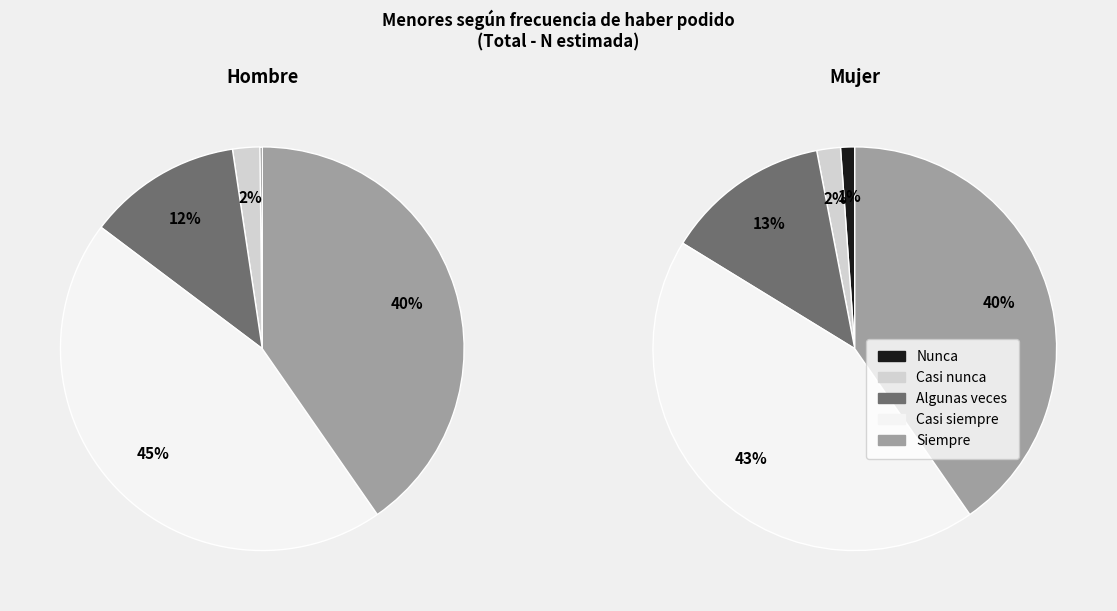

To the nearest percent, what percentage of the pie is Algunas veces?

13%